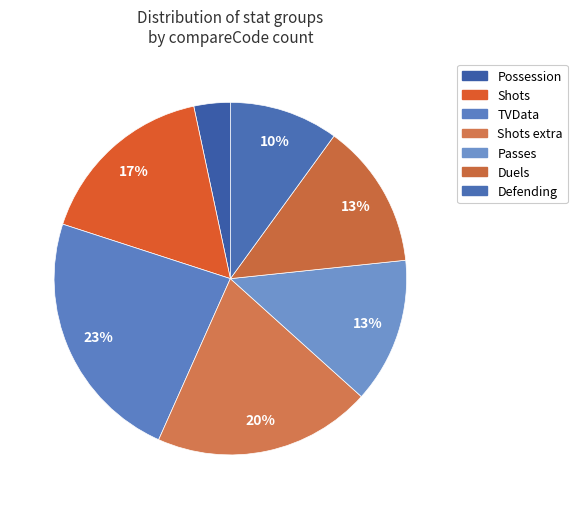

To the nearest percent, what percentage of the pie is Shots extra?

20%